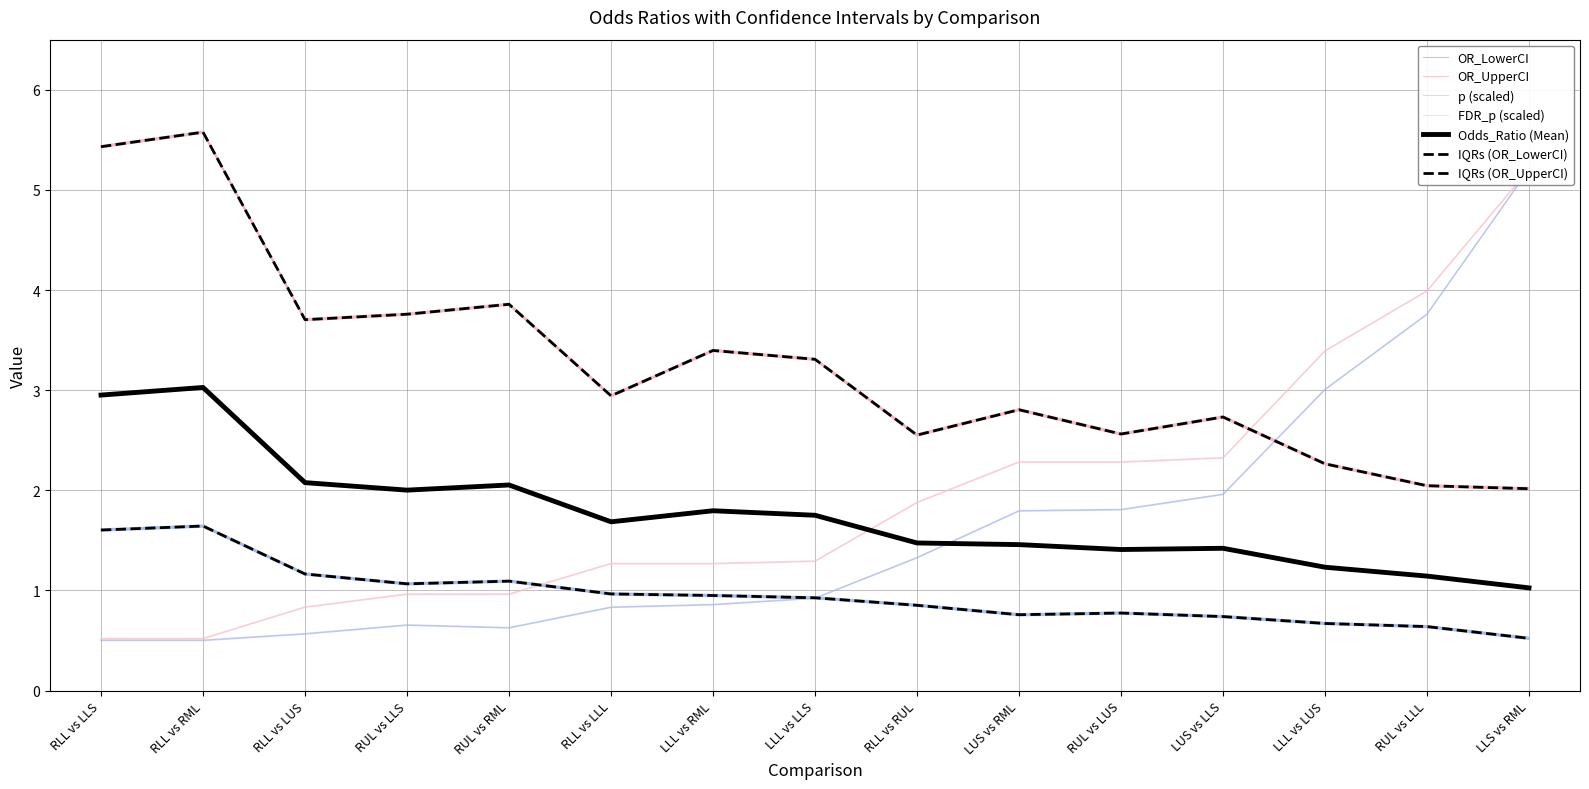

List the series in order of their peak value, highest first.

OR_UpperCI, p, FDR_p, Odds_Ratio, OR_LowerCI